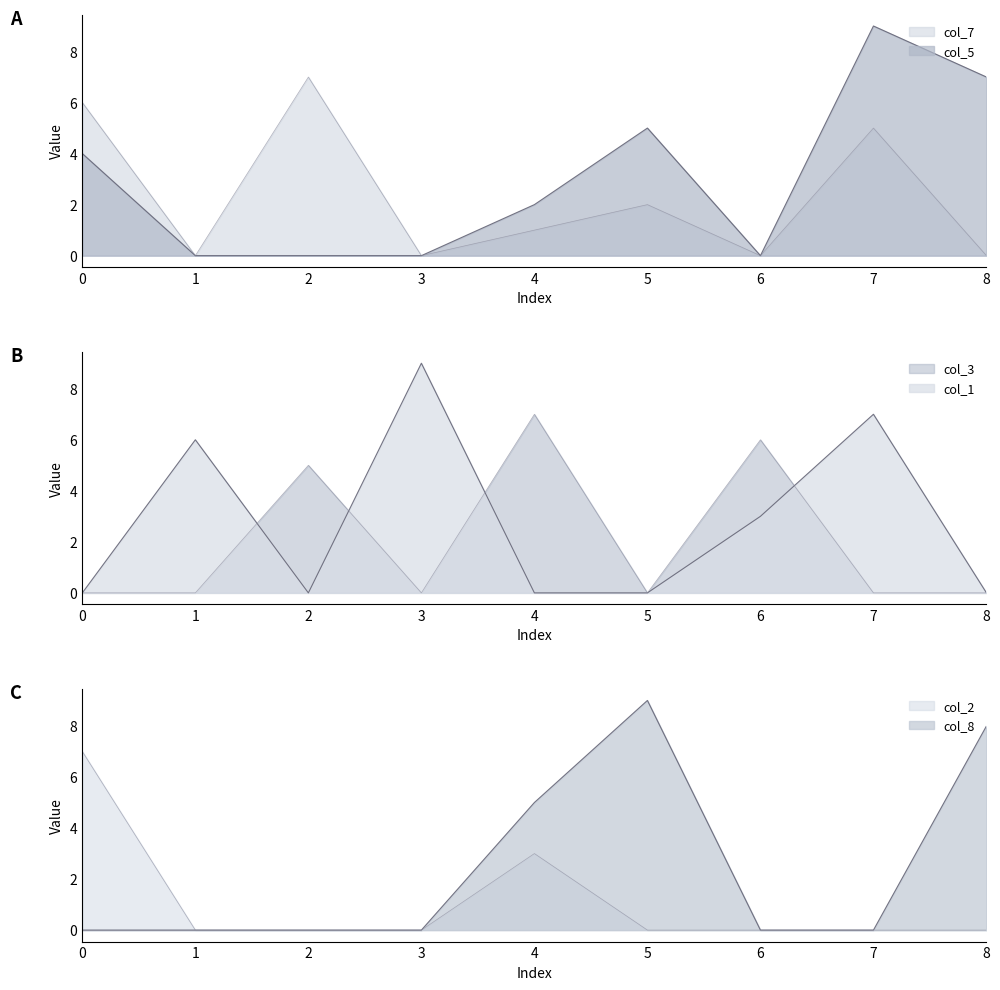

Where do col_1 and col_5 first cross each other?

0 and 1